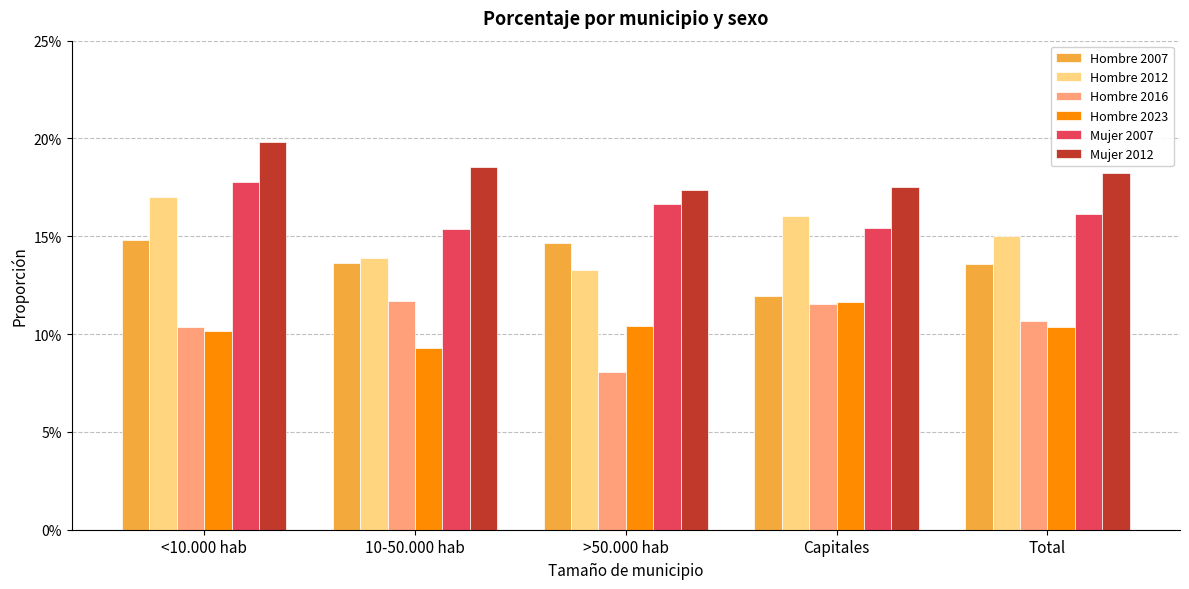

Which label corresponds to the largest value in the chart?

<10.000 hab